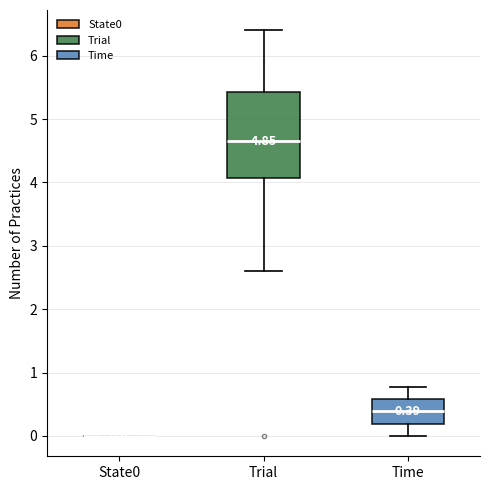

Which box is the tallest, from its lower edge to its upper edge?

Trial